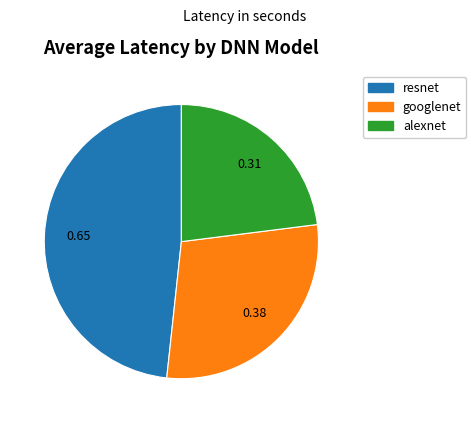

Count the number of slices in the pie.

3